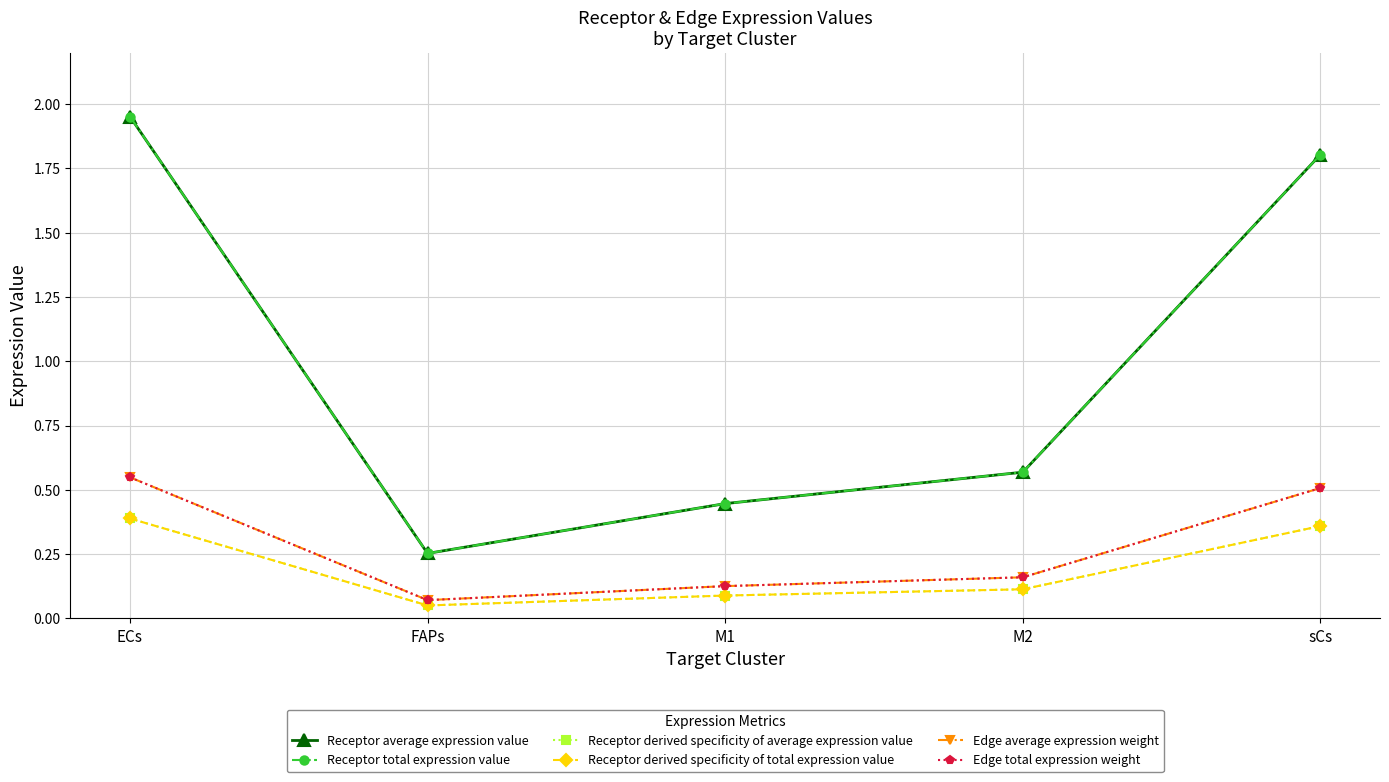

Does the chart have visible grid lines?

Yes